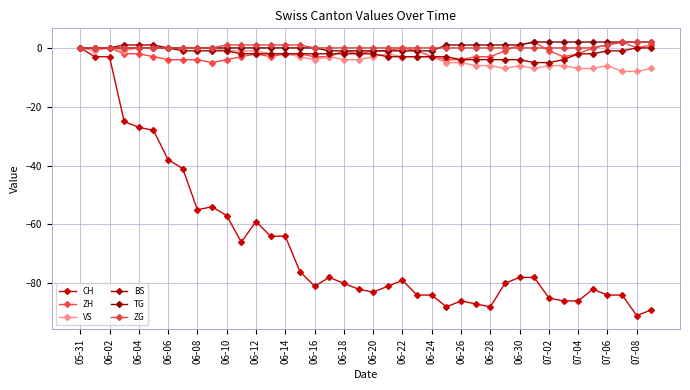

What is the sum of all CH values?

-2664